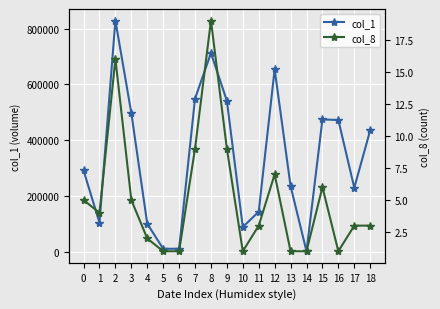

The value of col_1 at 17 is 229000. True or false?

True